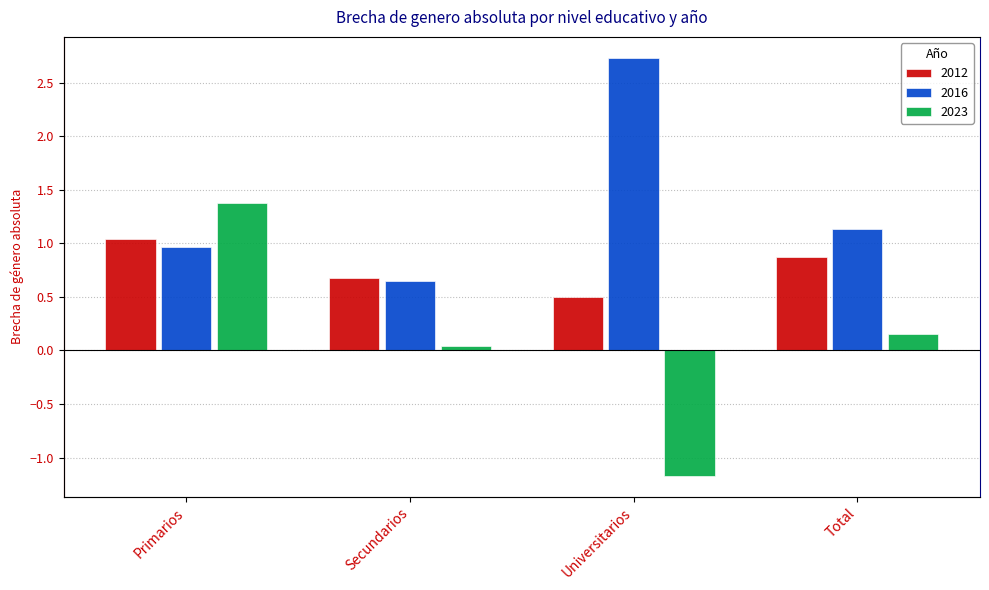

Rank the series by their average value, from highest to lowest.

2016, 2012, 2023